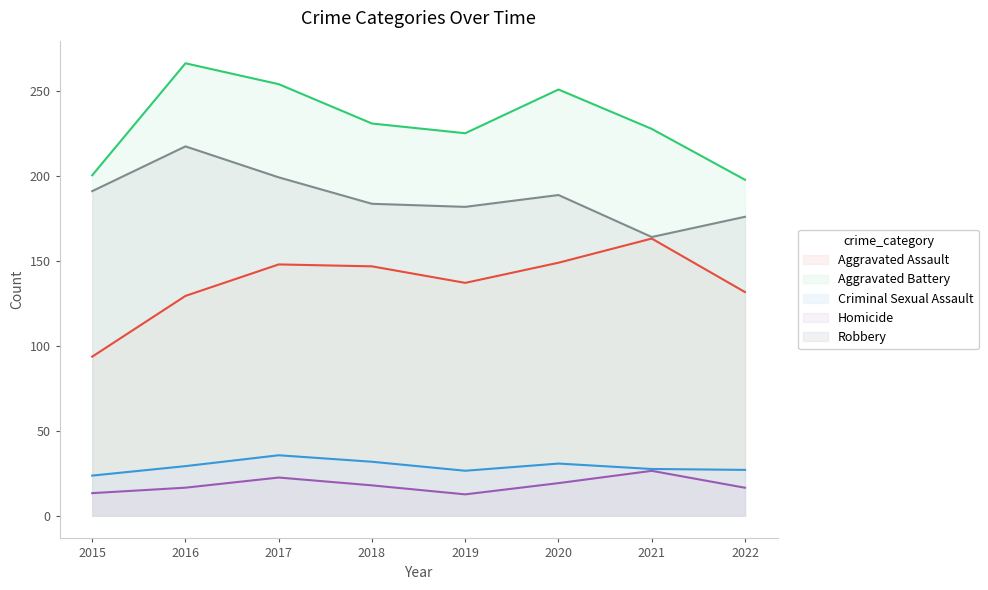

How many distinct data groups are displayed?

5